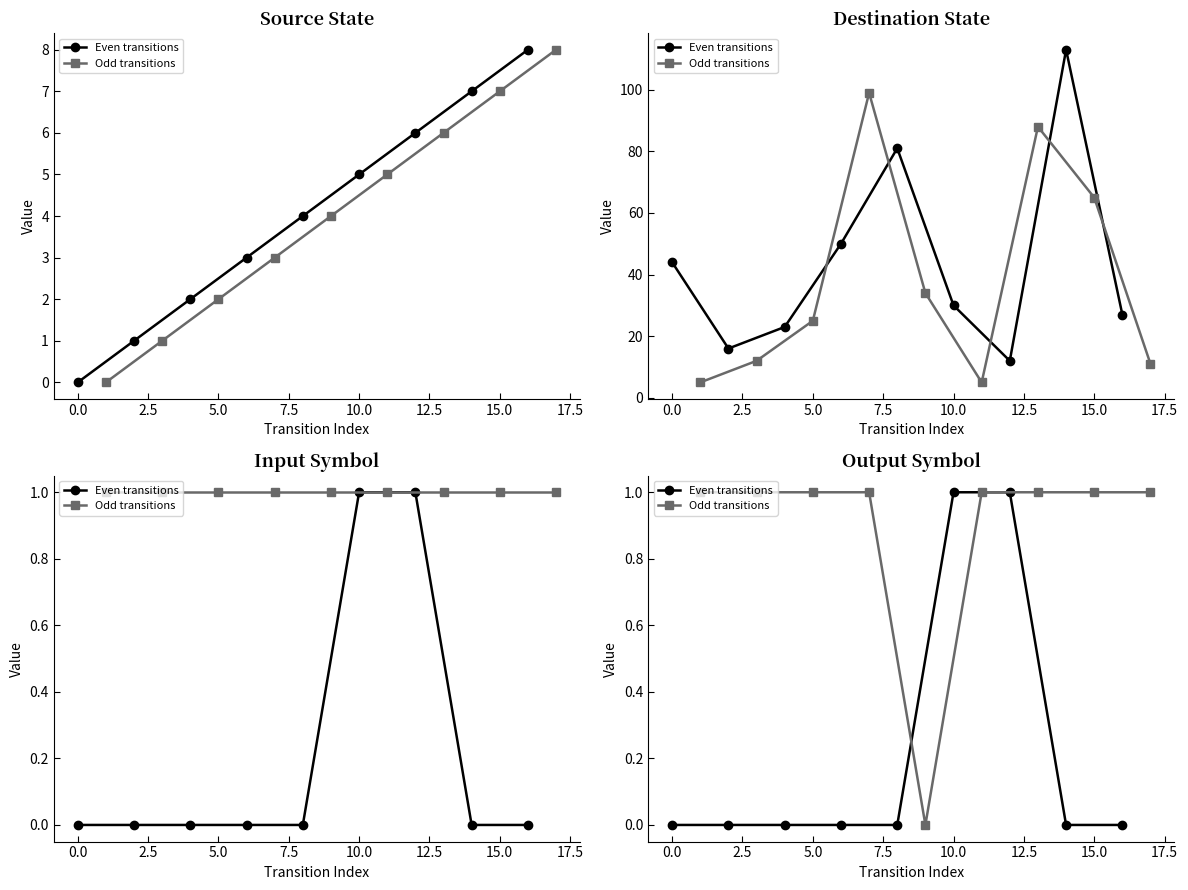

Is the value of Even transitions at 15.0 greater than the value of Odd transitions at −2.5?

No